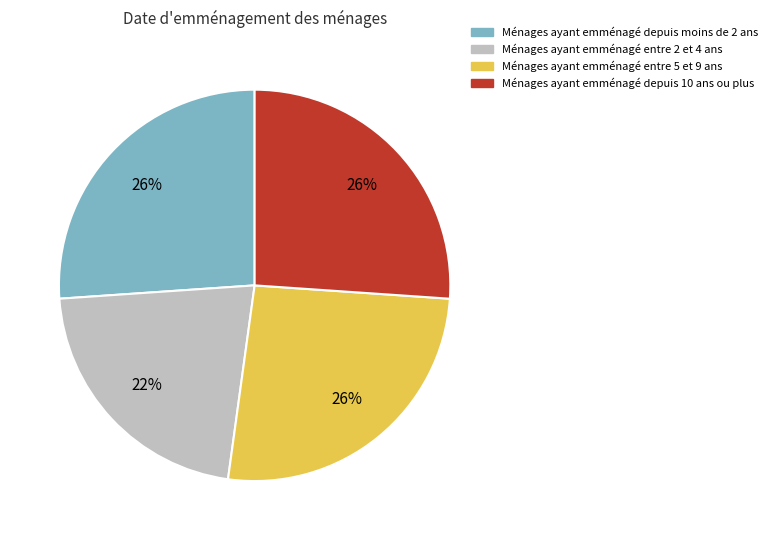

Count the number of slices in the pie.

4